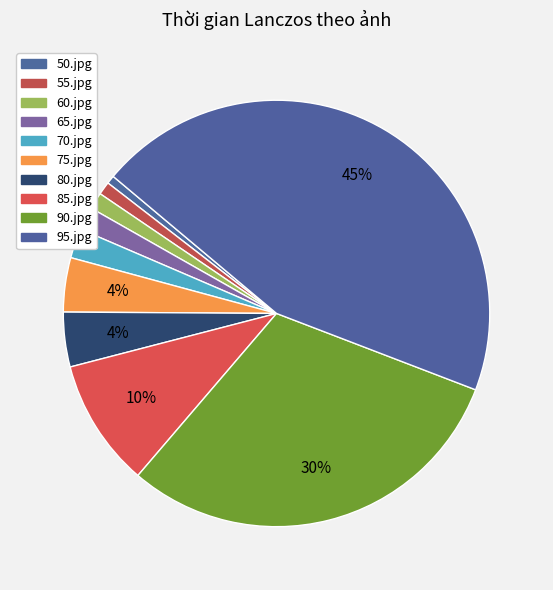

To the nearest percent, what portion does 90.jpg represent?

30%